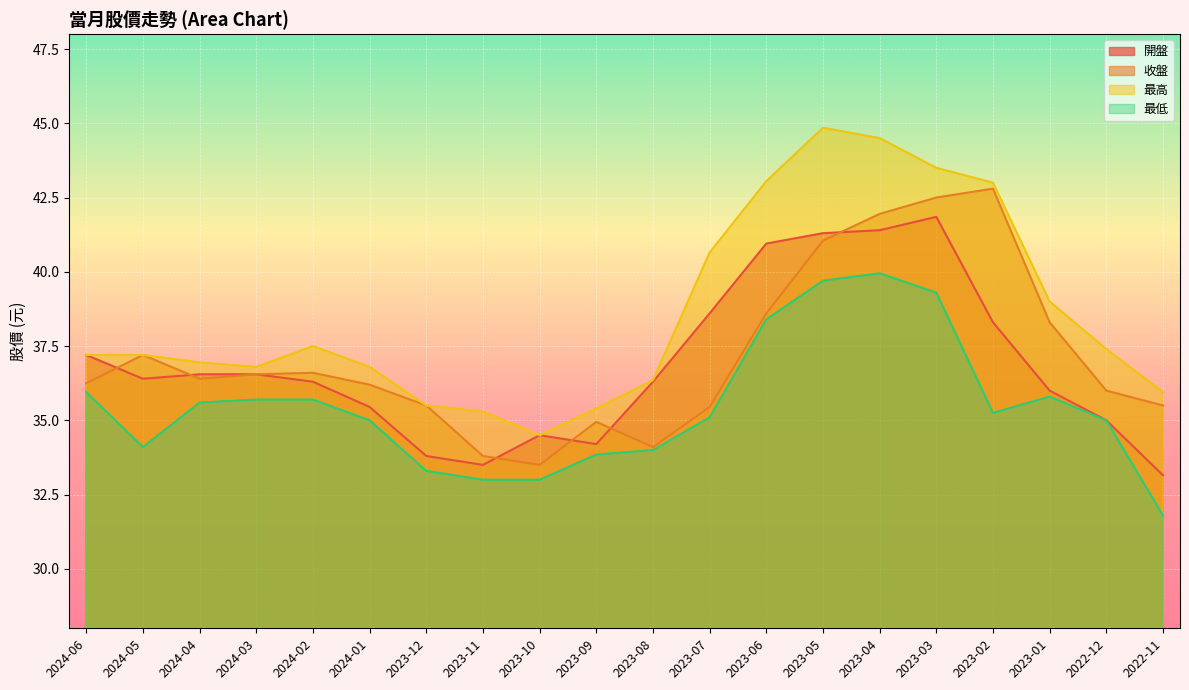

At which category does 開盤 reach its first local valley?

2024-05